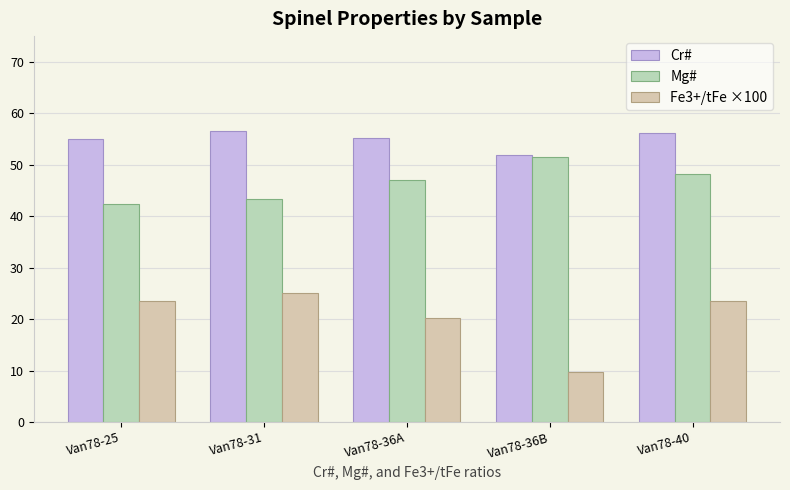

List the series in order of their peak value, highest first.

Cr#, Mg#, Fe3+/tFe ×100